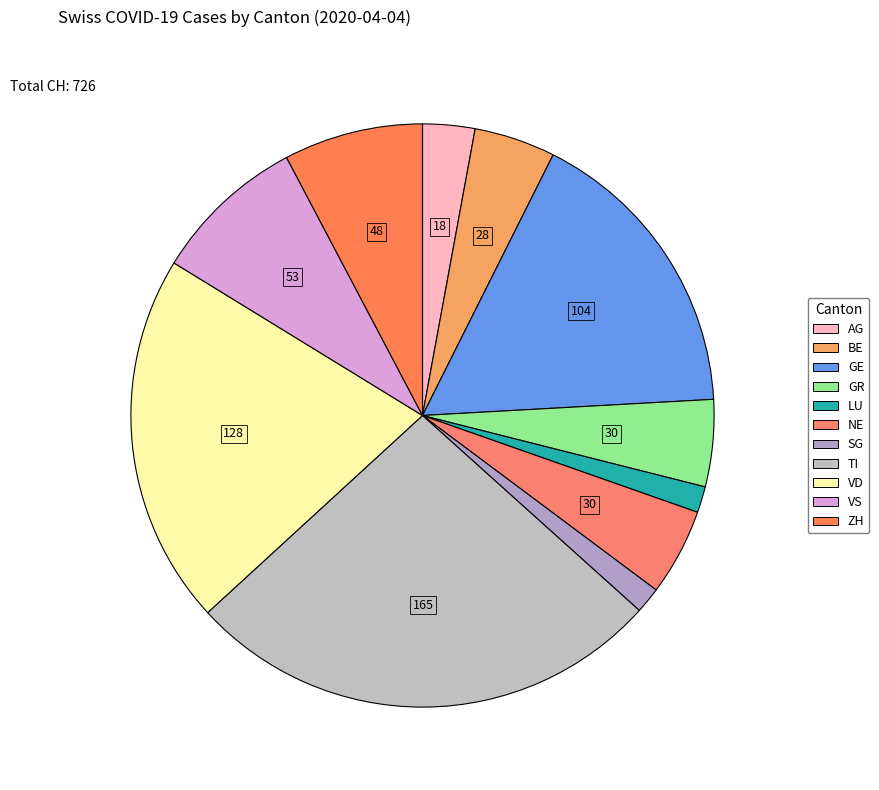

To the nearest percent, what percentage of the pie is ZH?

8%